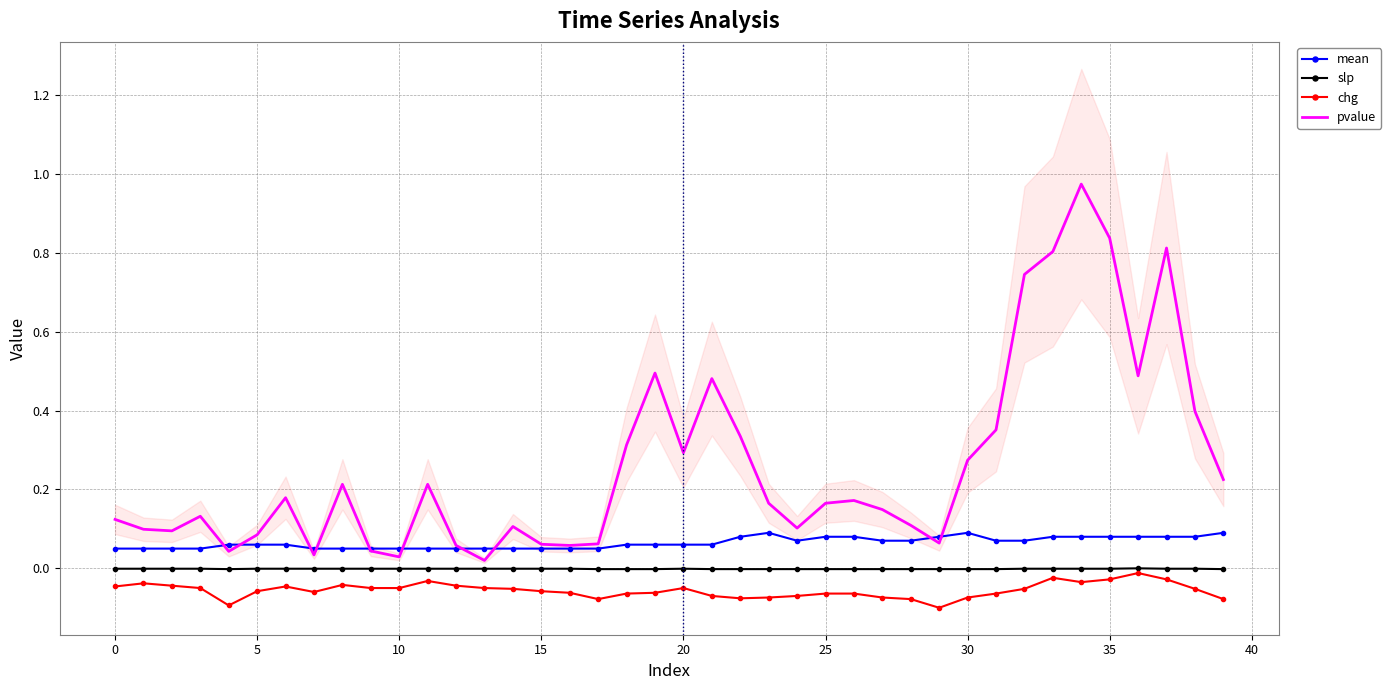

True or false: slp has a value of -0.0 at 28.

False